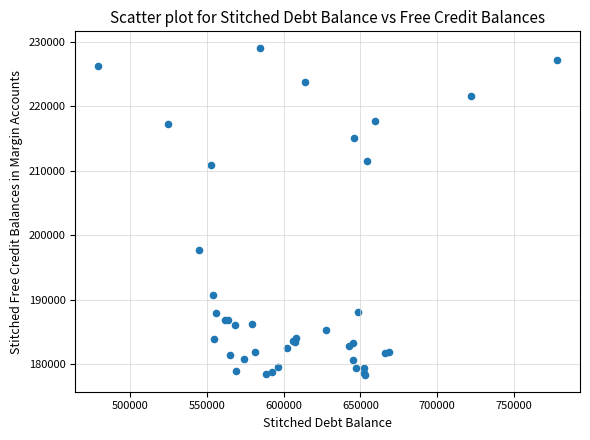

What Y value in the scatter plot is closest to 203688?

197716